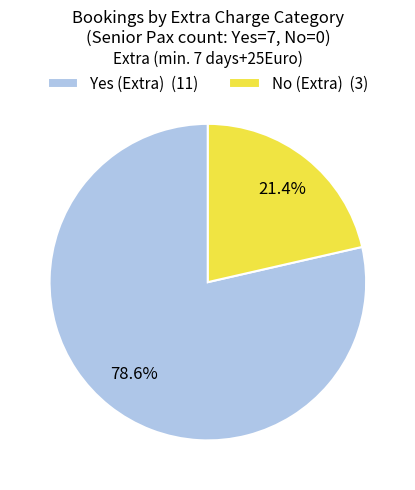

Do Yes (Extra) (11) and No (Extra) (3) together represent more than half of the pie?

Yes